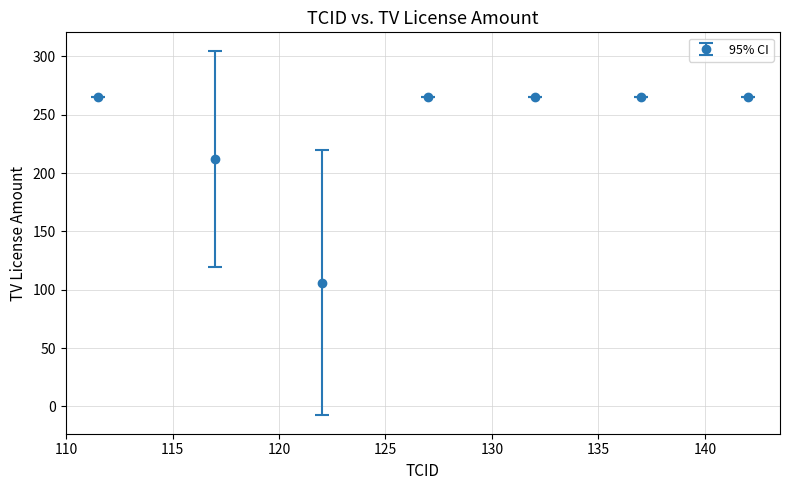

What is the average value?

235